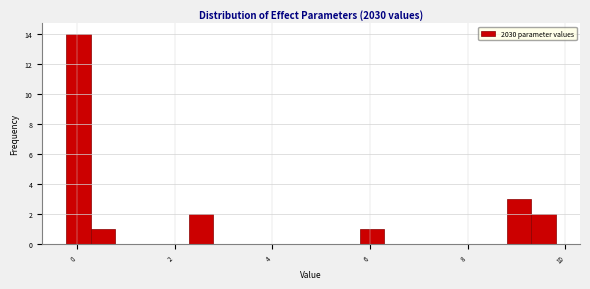

Around what value on the x-axis is the tallest bar? Give the approximate position of its centre, as read against the axis.

0.0